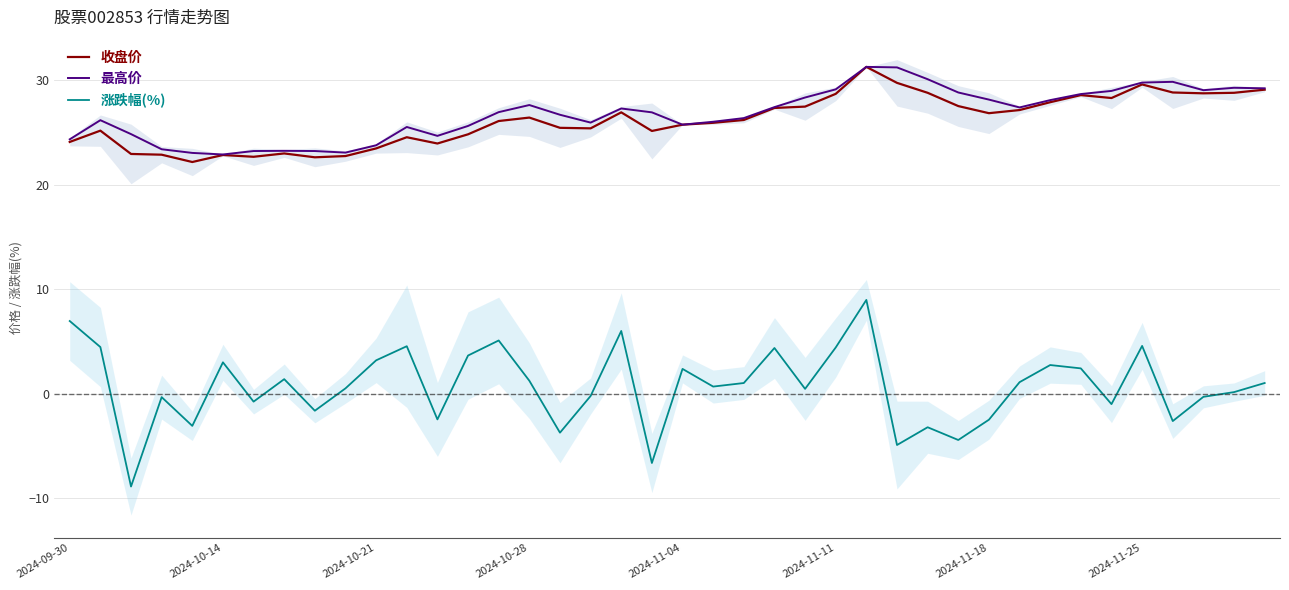

True or false: 最高价 and 收盘价 cross at least once.

False